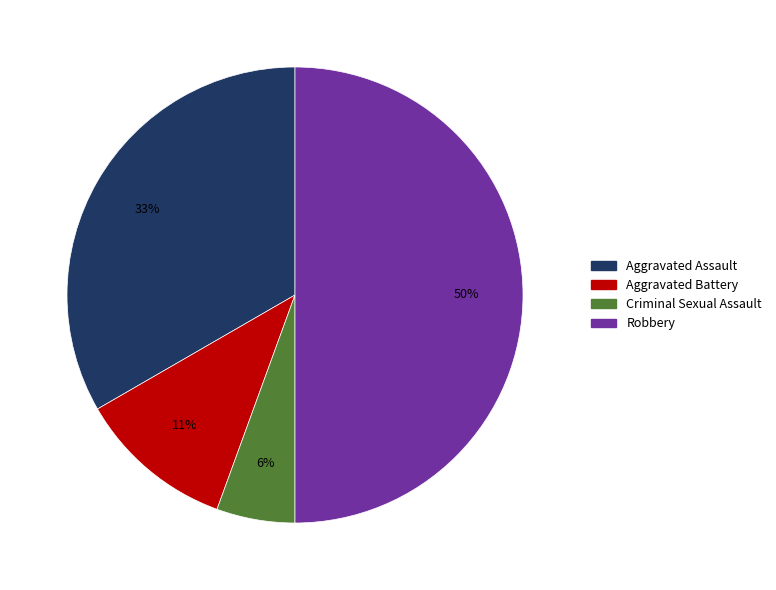

Is the sum of Aggravated Battery and Robbery greater than half?

Yes